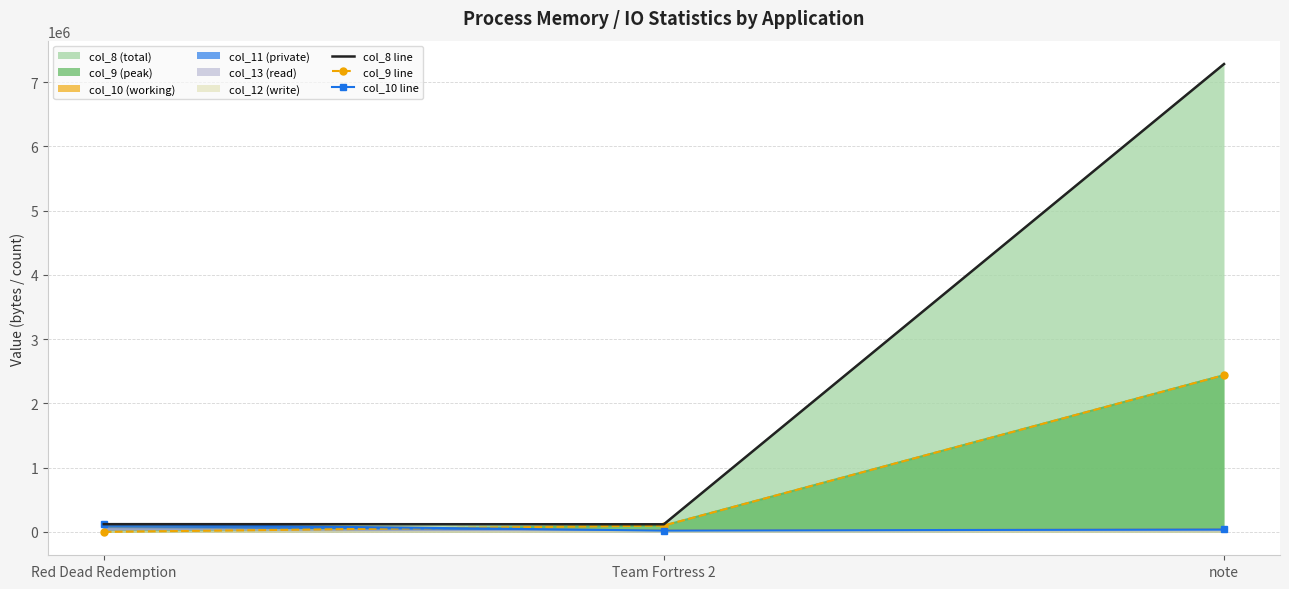

The value of col_9 line at Team Fortress 2 is 132017. True or false?

False